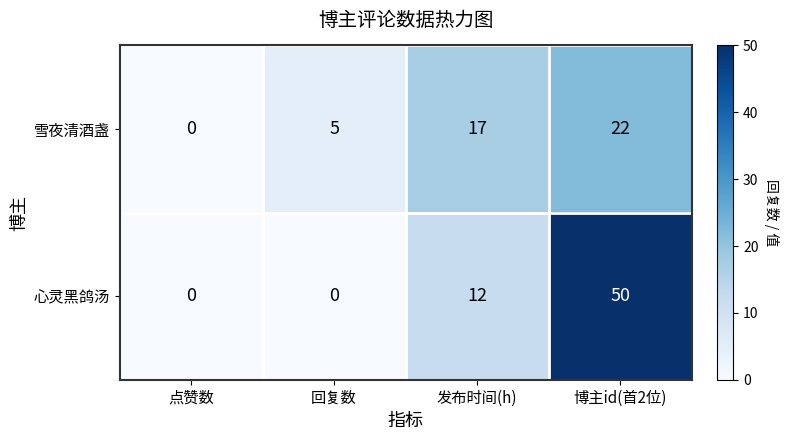

What is the difference between the highest and lowest values at 发布时间(h)?

5